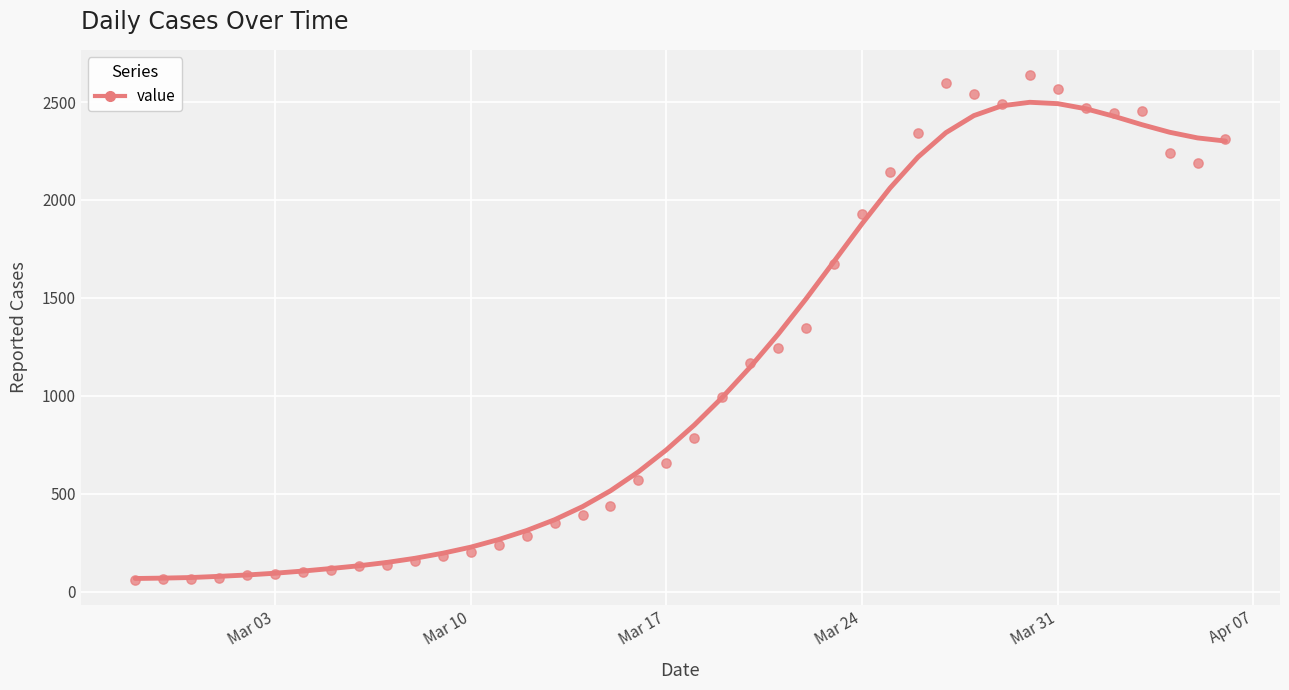

What is the range of Y values (max minus min)?

2577